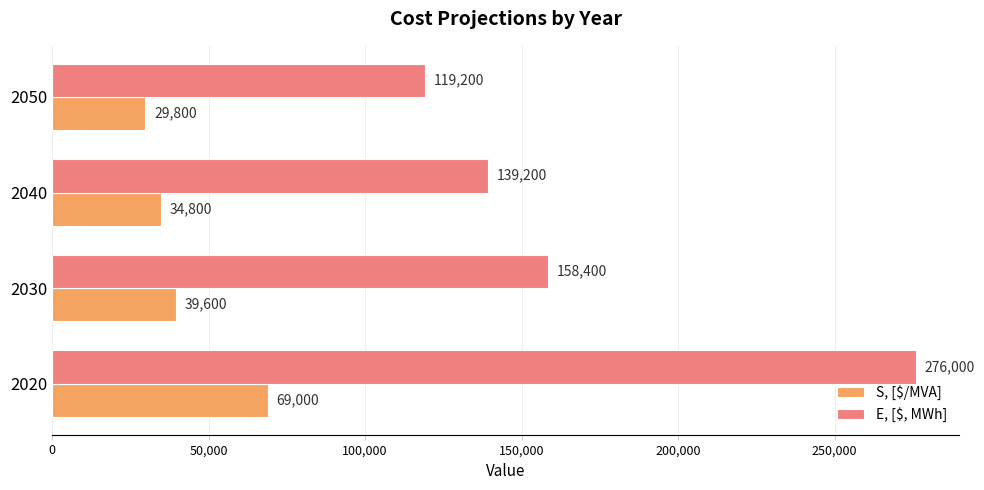

Between 2030 and 2050, which series saw the biggest shift?

E, [$, MWh]